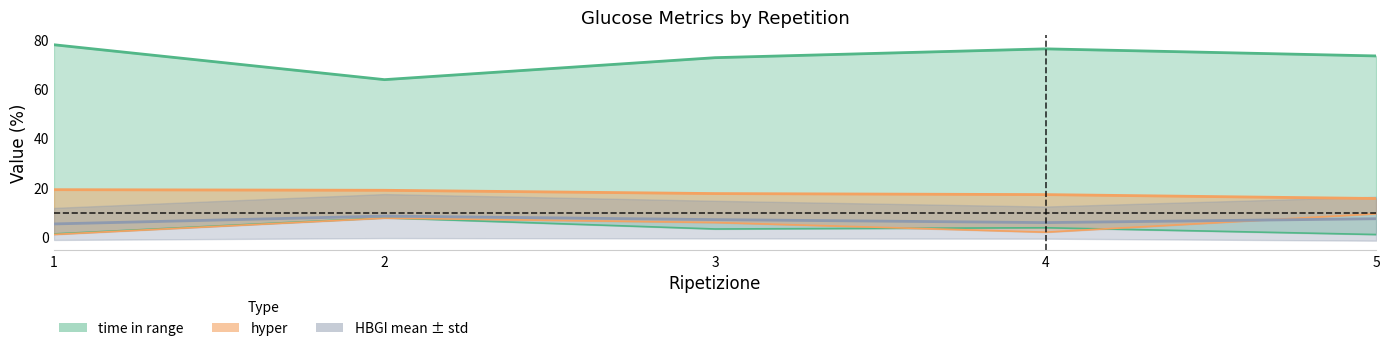

Is it true that hypo equals 3.4 at 3?

True